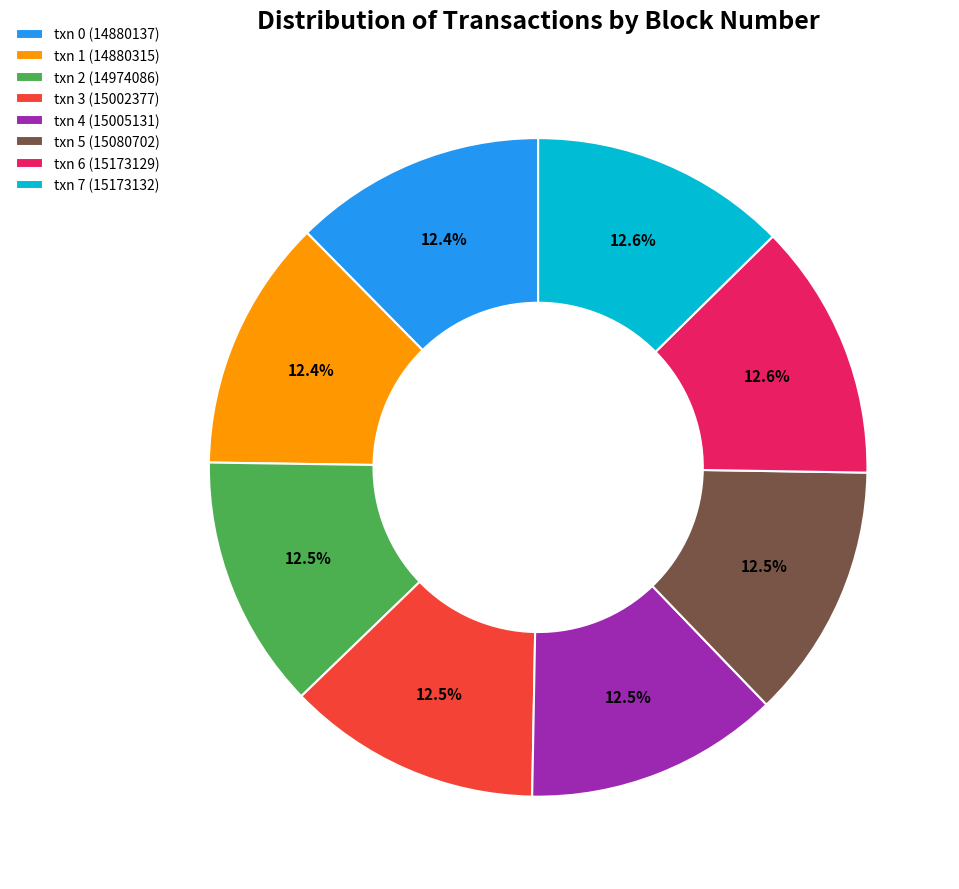

How many slices are in this pie chart?

8